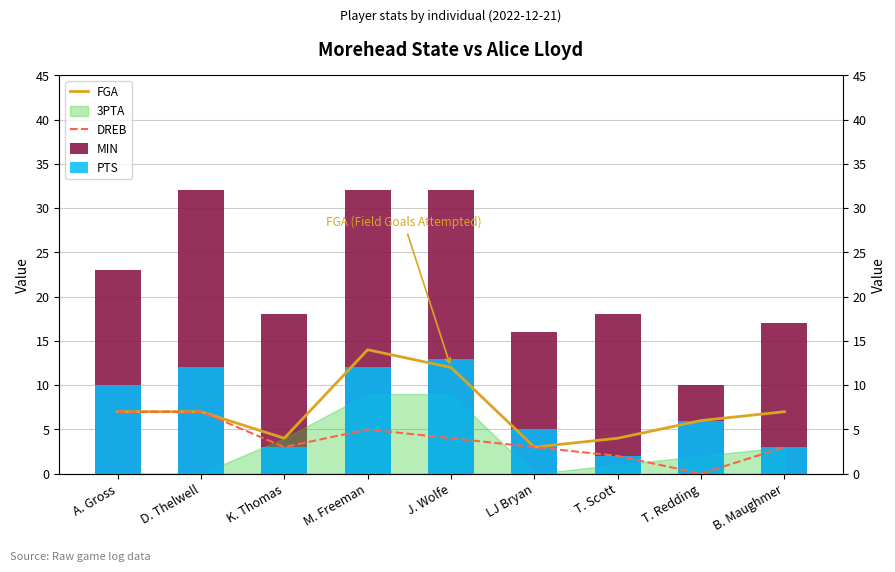

What is the value of the FGA bar at the 9th from the left?

7